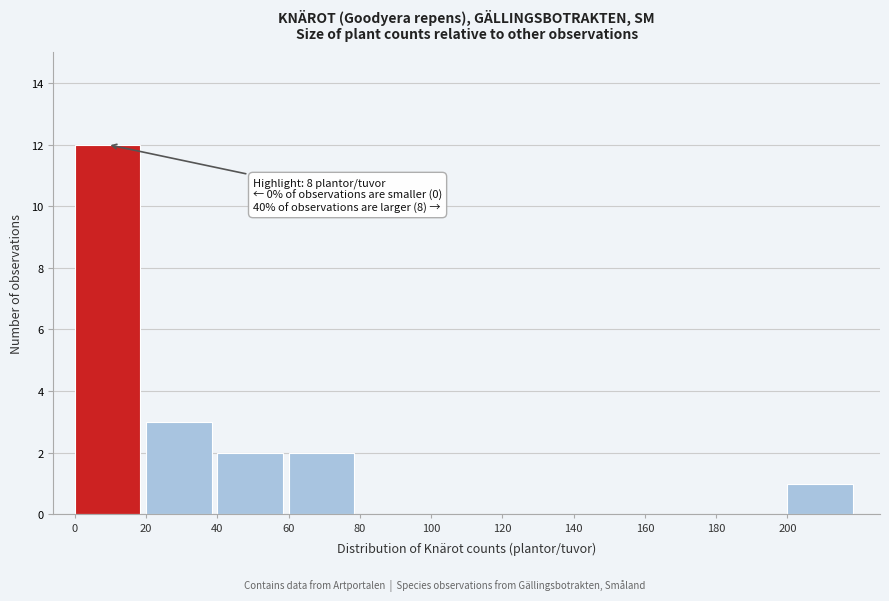

Which range on the x-axis has the tallest bar?

0 to 20